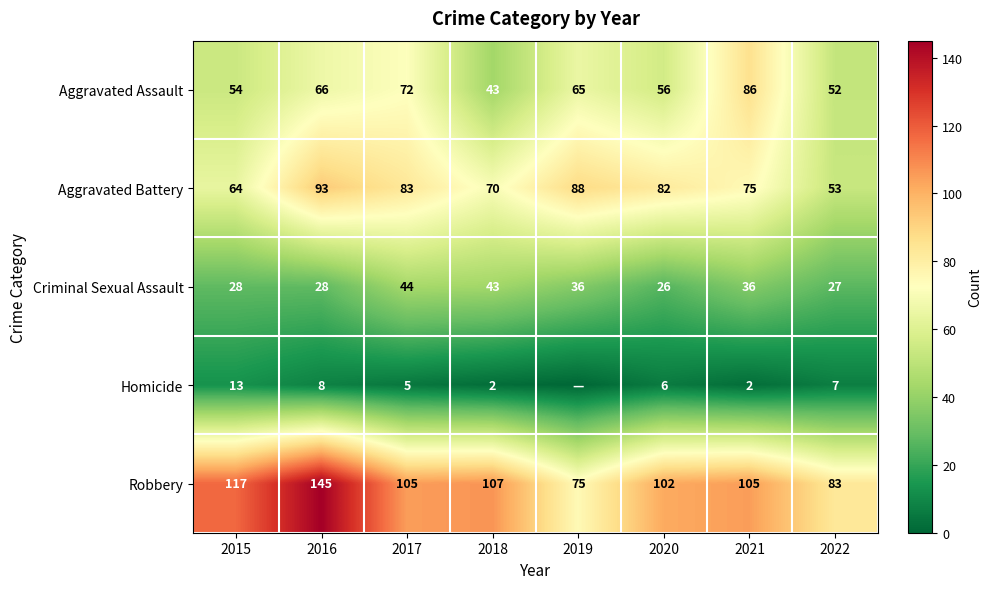

At 2017, list the series in order from smallest to largest.

Homicide, Criminal Sexual Assault, Aggravated Assault, Aggravated Battery, Robbery